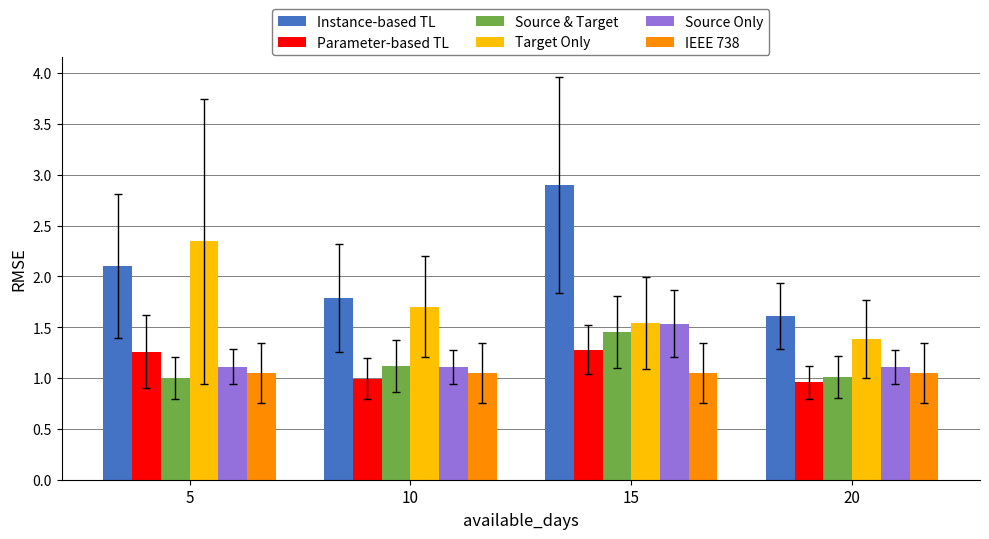

What is the total value across all series at 5?

8.9